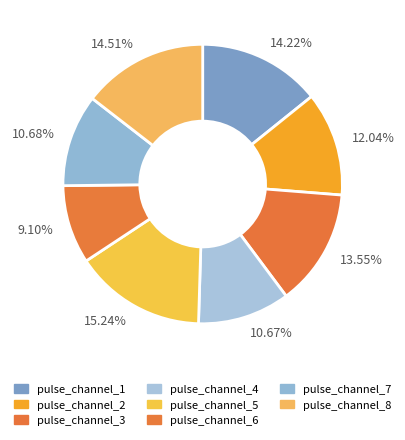

Is there a majority slice in this chart?

No